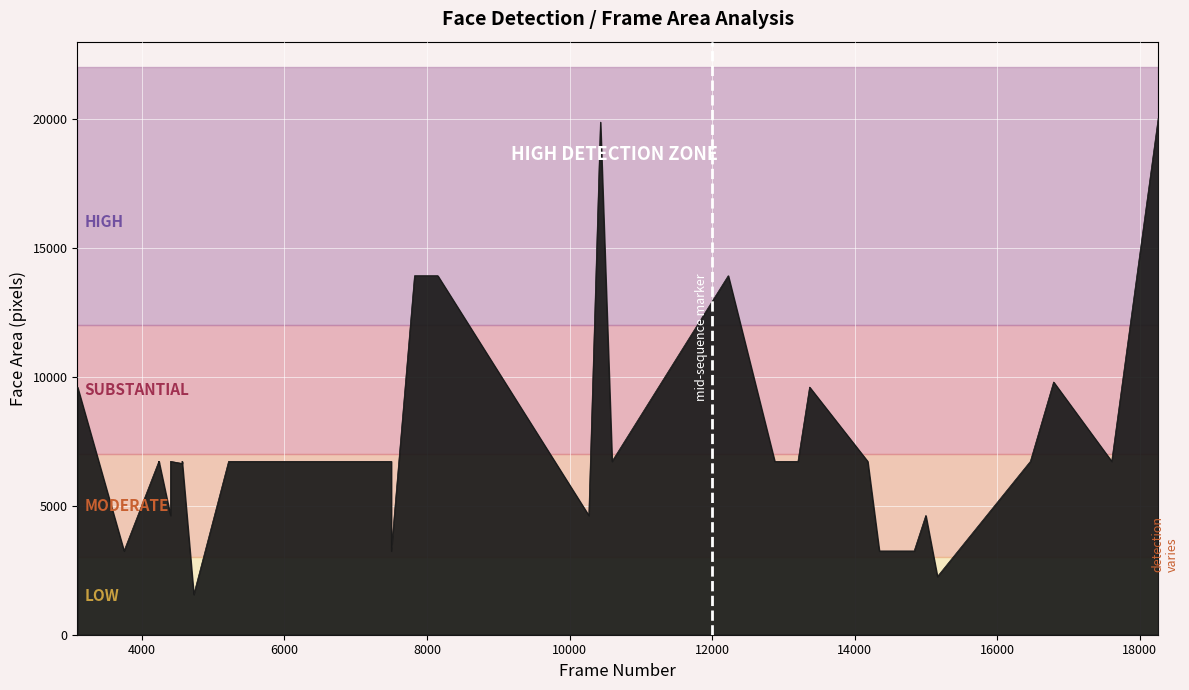

Reading left to right, what are all the values shown in this chart?

9604	3249	6724	6642	6724	6724	4624	6724	6724	6724	6642	6724	6724	6724	1560	6724	6724	6724	3249	13924	13924	13924	4624	4624	19881	6724	13924	6724	6724	6724	9604	6724	3249	3249	4624	2256	6724	9801	6724	20022